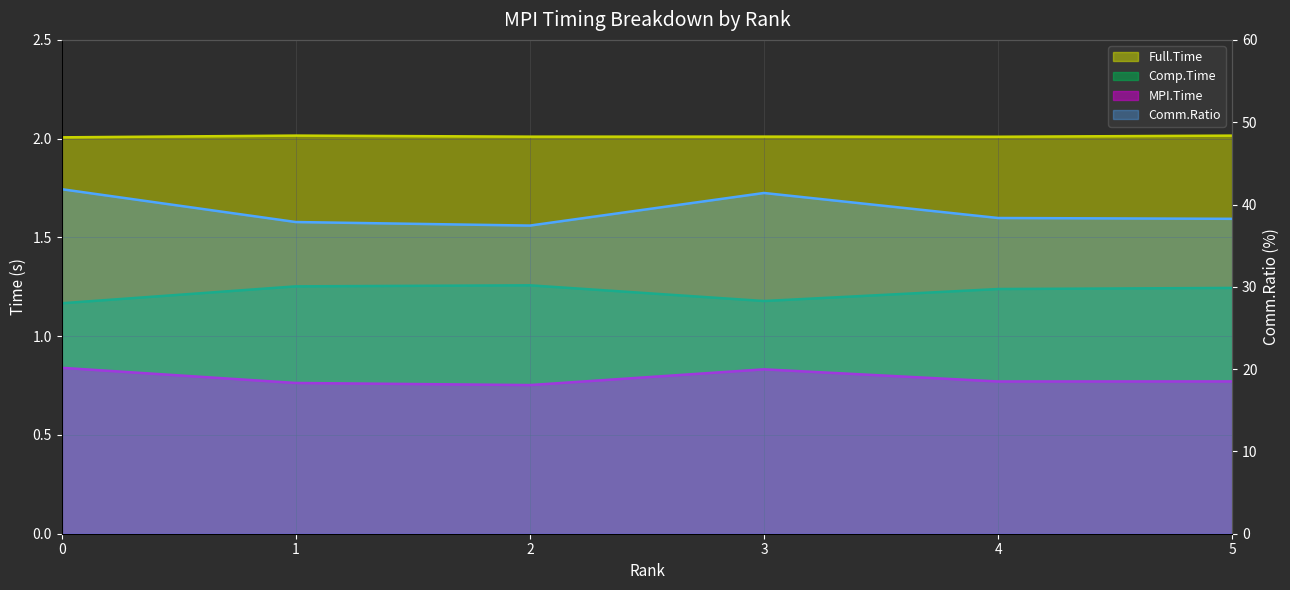

Where is the first local maximum for Comm.Ratio?

3